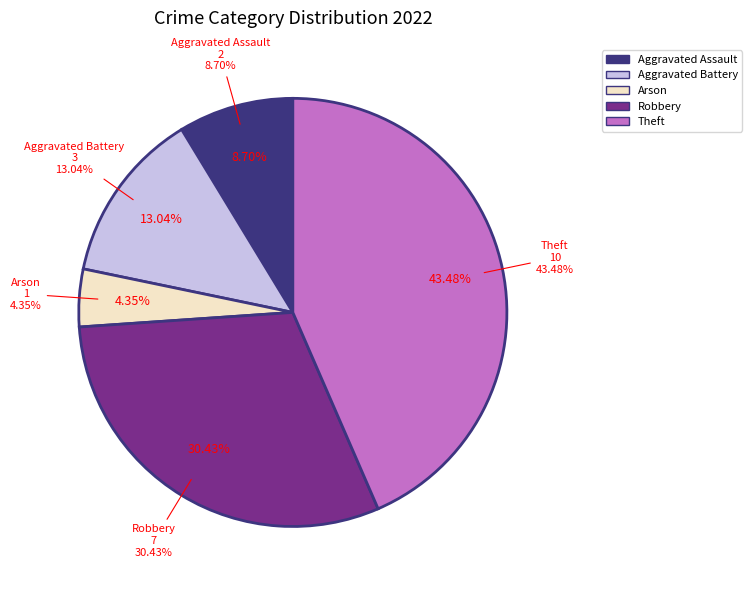

What portion of the pie excludes Aggravated Battery?

87.0%